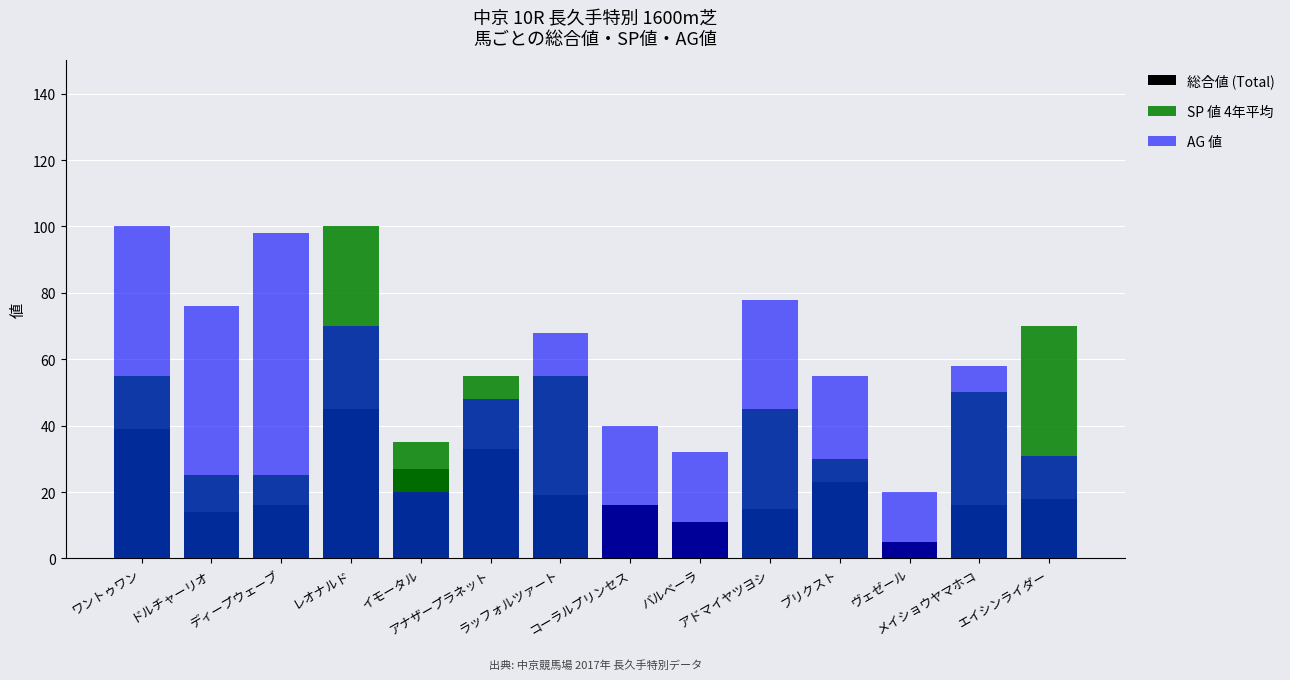

Which series has the largest total across all categories?

AG 値